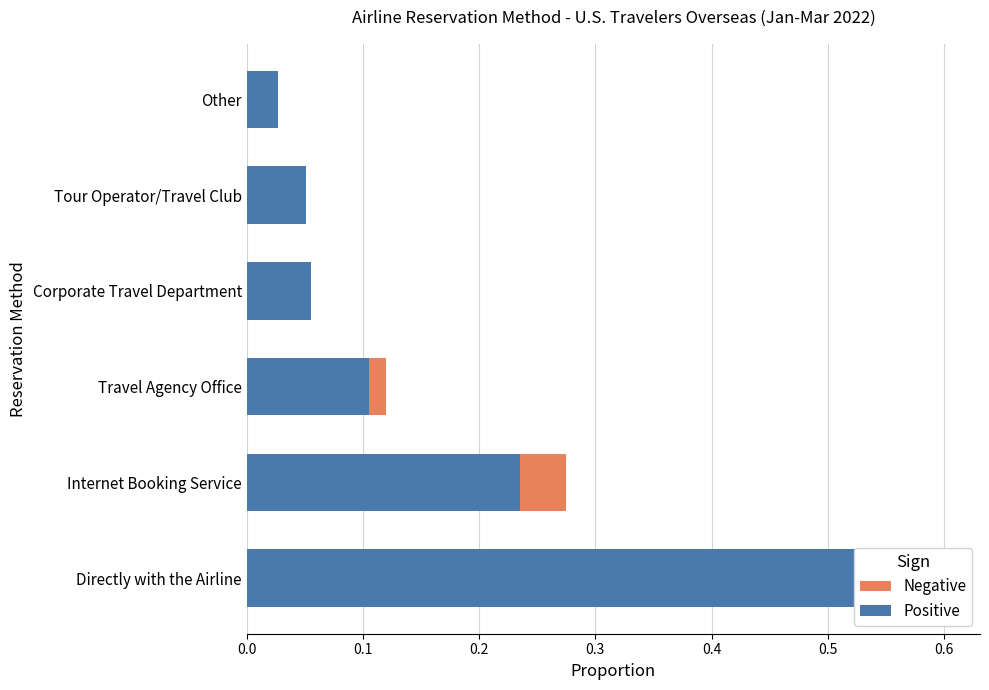

Is it true that Negative equals 0.1 at Internet Booking Service?

False